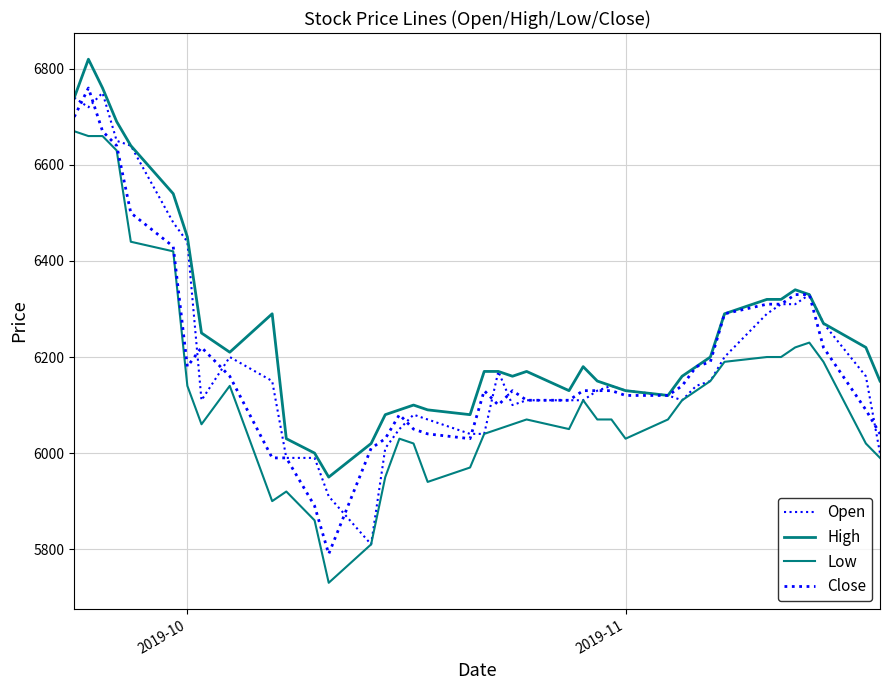

Does the chart display data point markers on the line(s)?

No